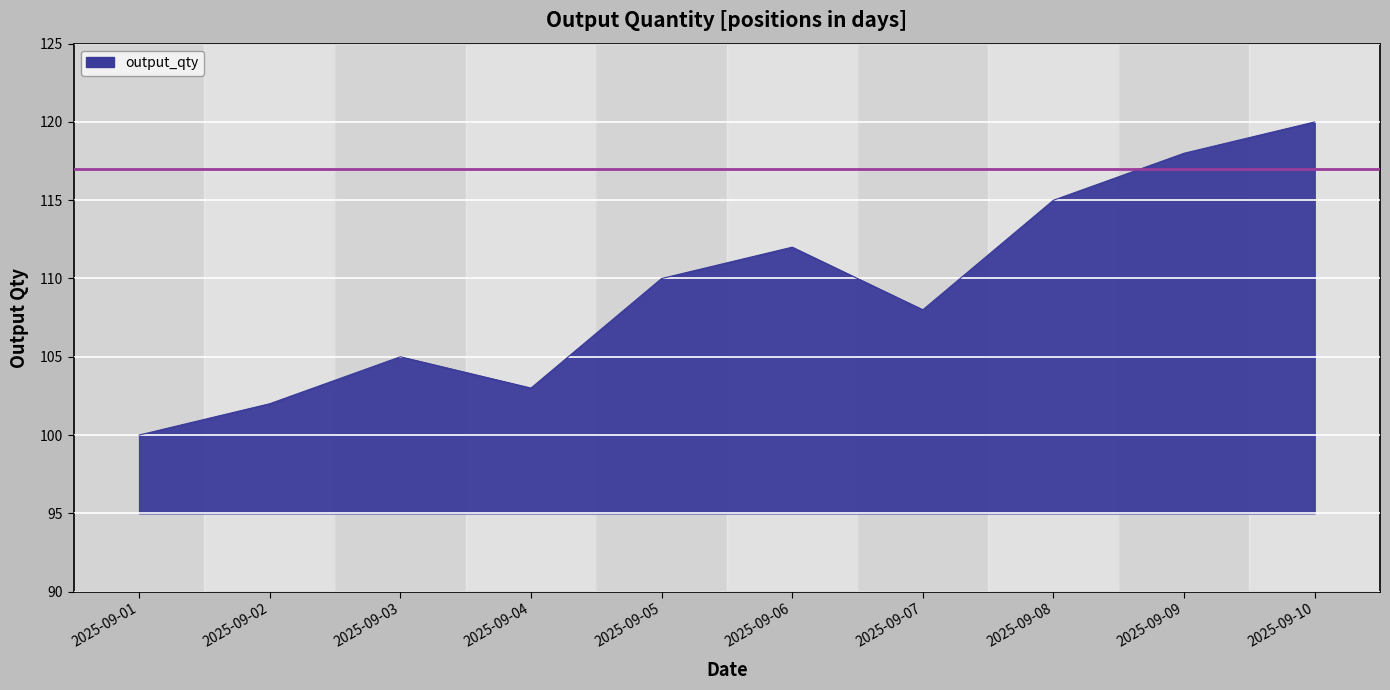

How many interior local peaks (higher than both neighbors) does the data have?

2